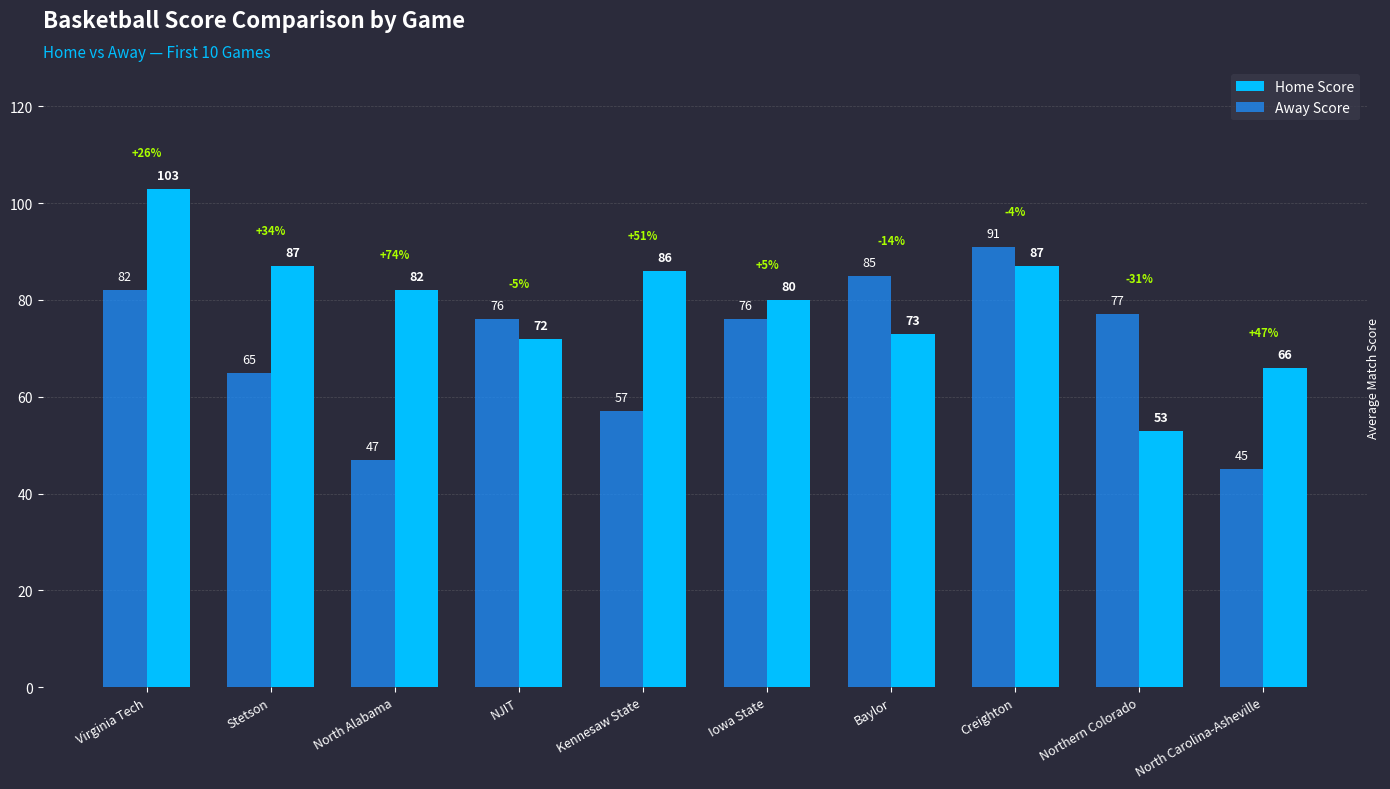

What is the difference between the highest and lowest values at Virginia Tech?

21